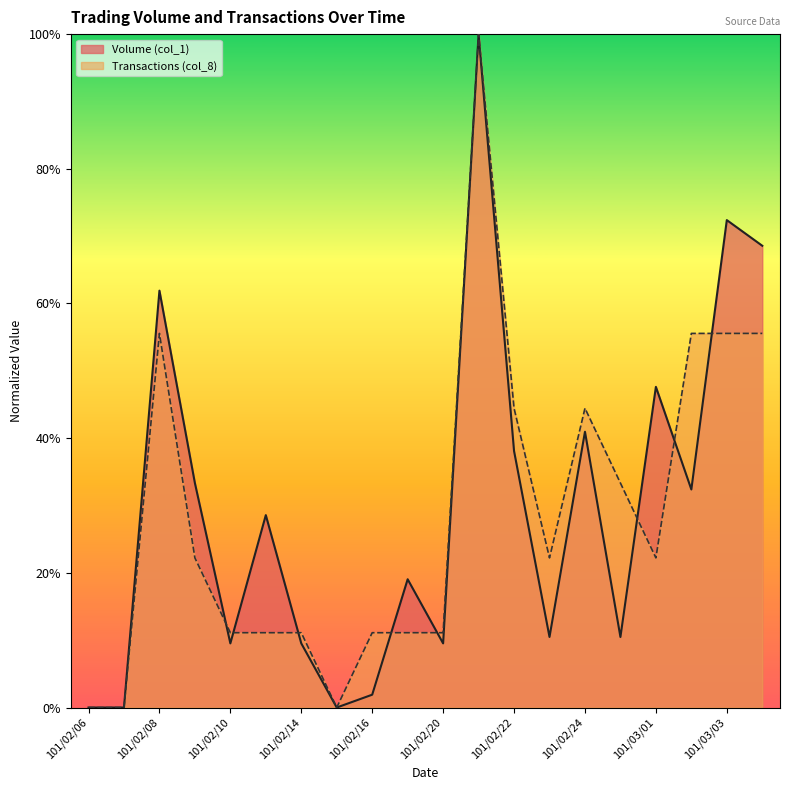

In Transactions (col_8), how many points are higher than both neighbors (excluding endpoints)?

3